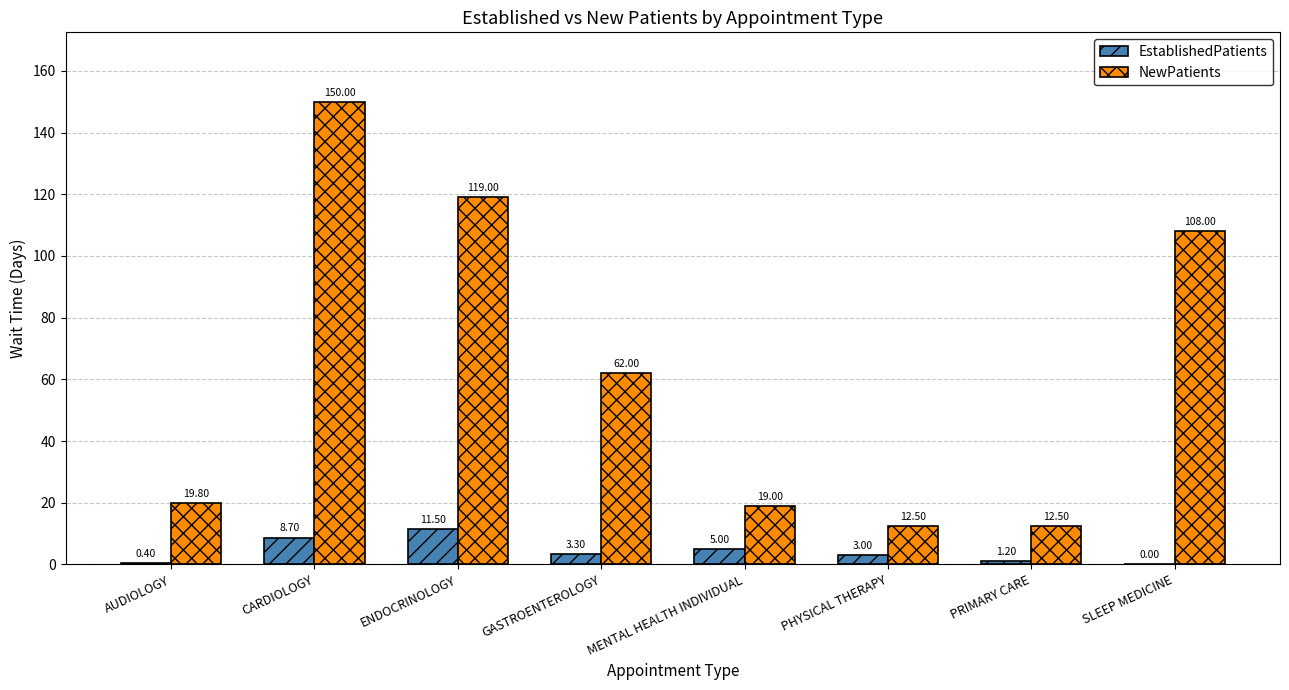

At which category is the sum across all series the highest?

CARDIOLOGY